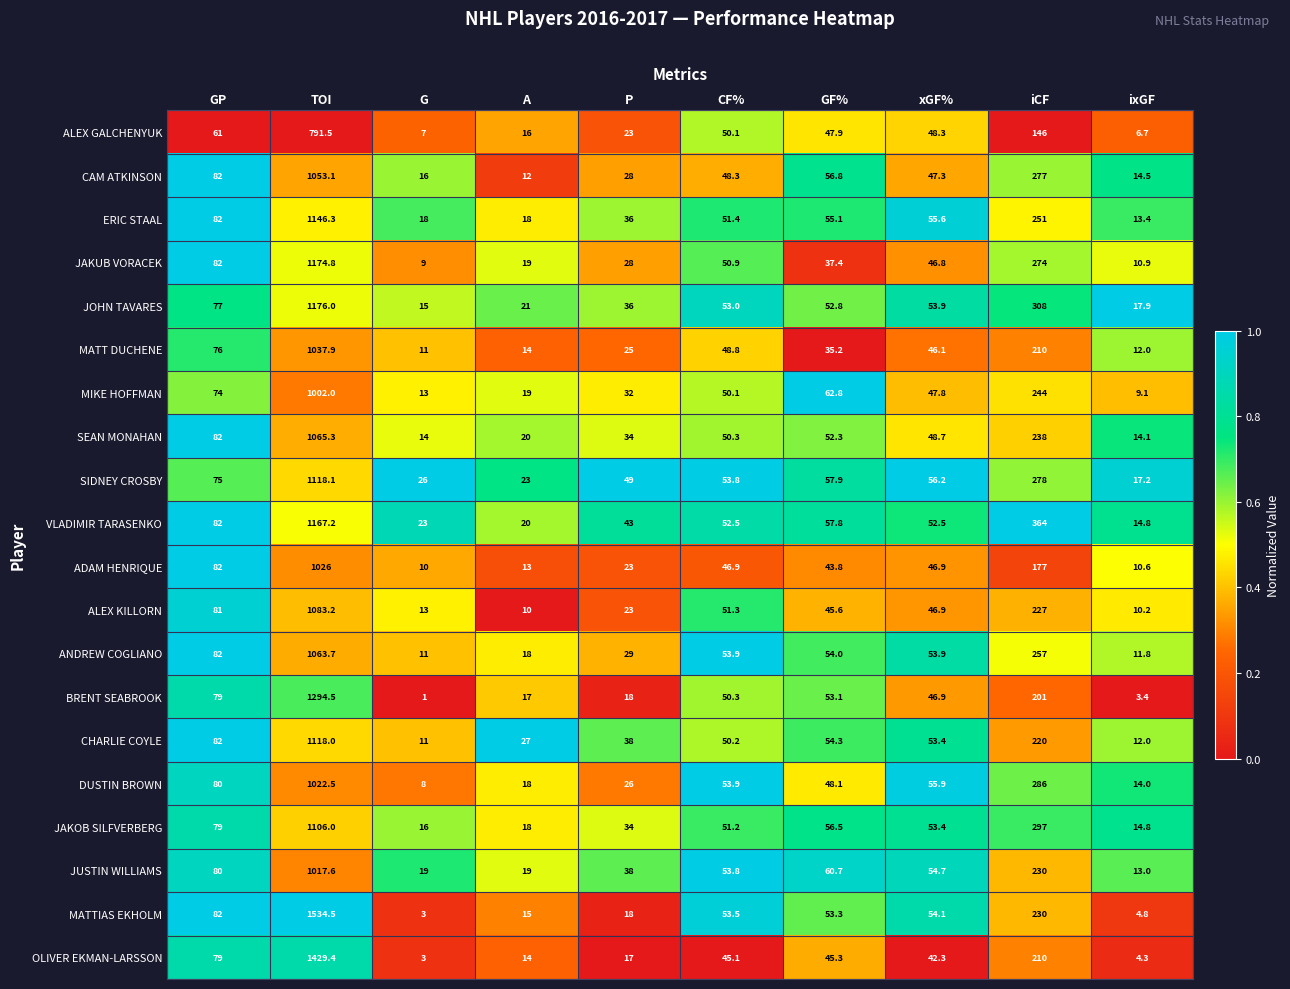

What is the sum of all MIKE HOFFMAN values?

1553.8